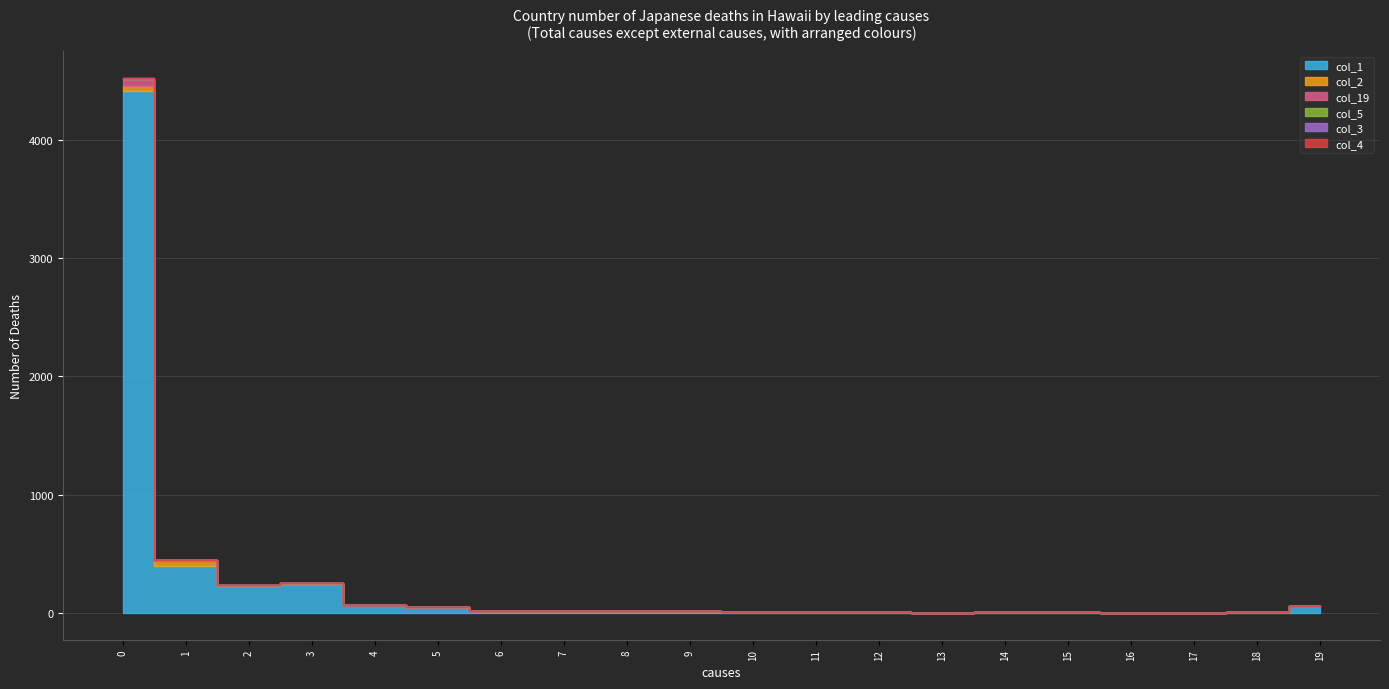

Rank the series at 2 from lowest to highest value.

col_3, col_4, col_5, col_19, col_2, col_1